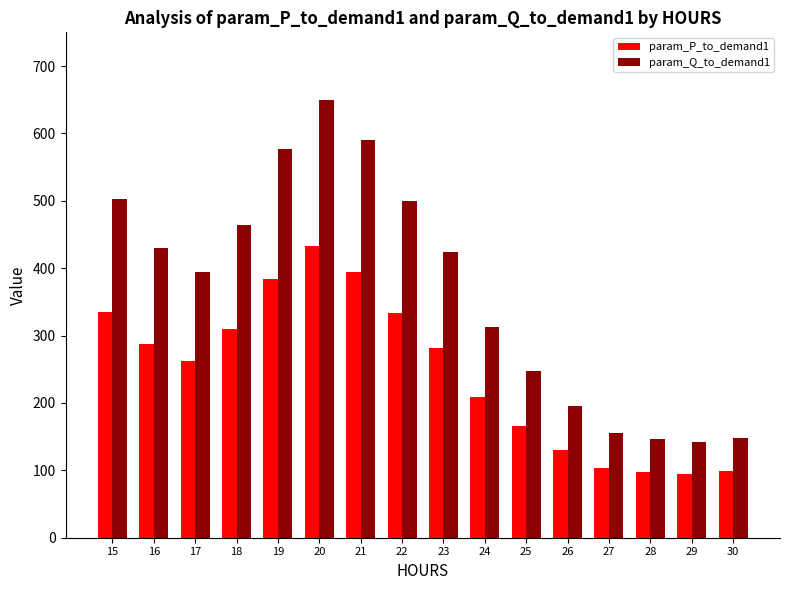

Between 15 and 27, which series saw the biggest shift?

param_Q_to_demand1